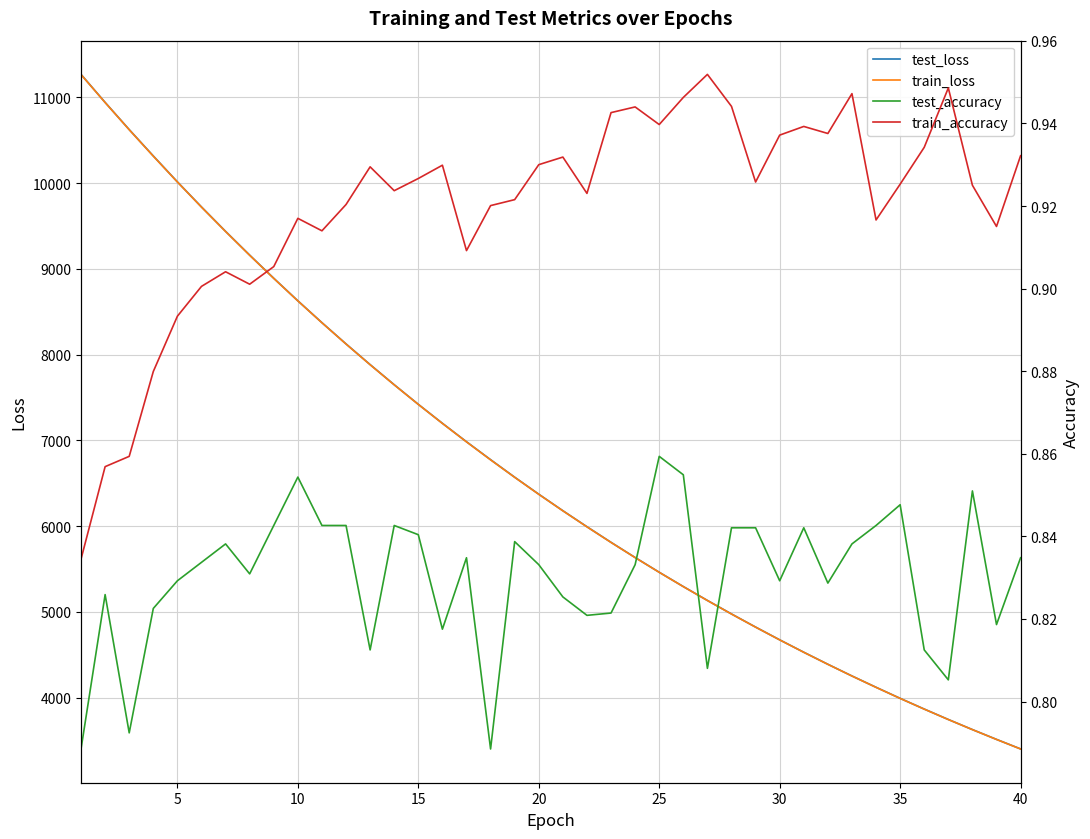

True or false: train_accuracy and test_accuracy intersect in this chart.

False